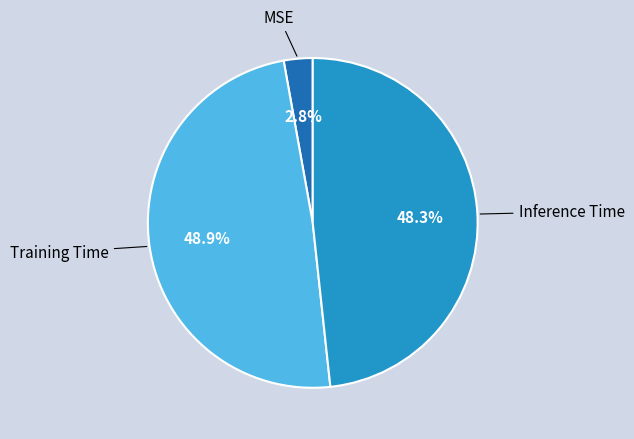

Which slice is the largest?

Training Time